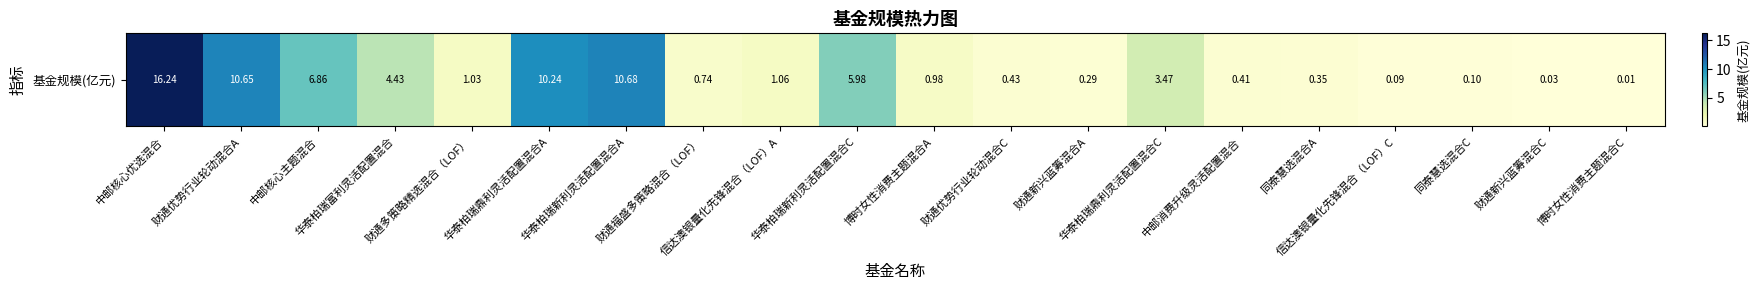

At which category does the chart reach its peak across all series?

中邮核心优选混合